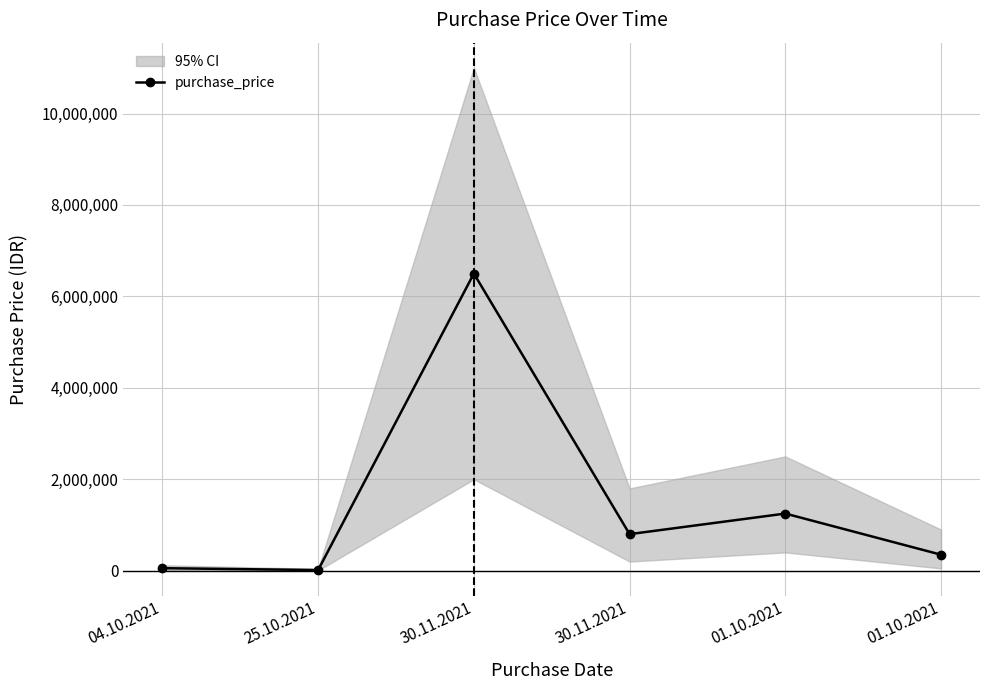

What is the change in value from 01.10.2021 to 01.10.2021?

-900000